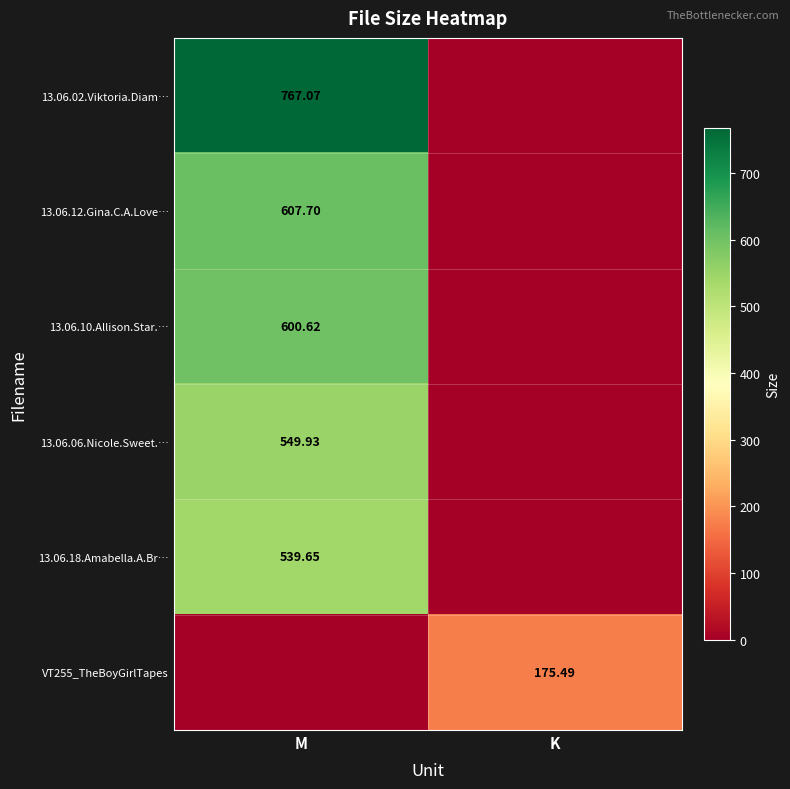

Is the value of VT255_TheBoyGirlTapes at K greater than the value of 13.06.06.Nicole.Sweet.… at M?

No